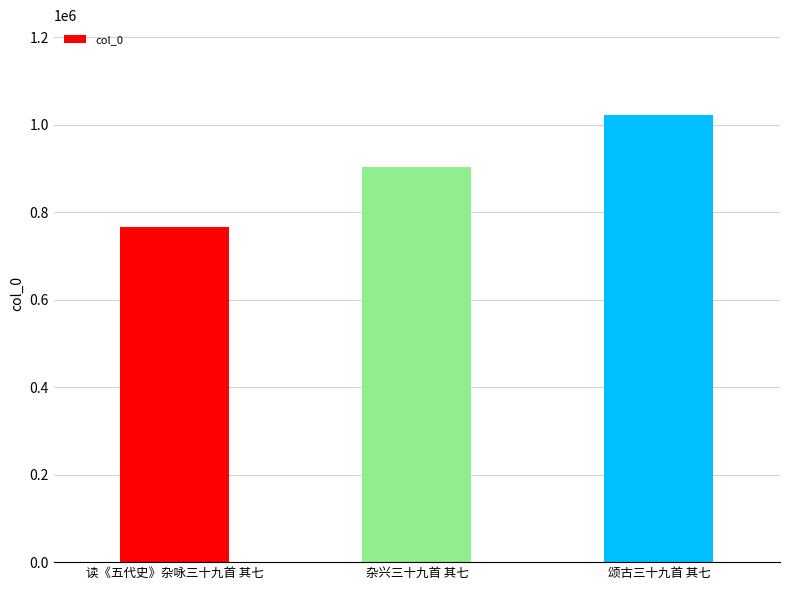

What is the average value?

897285